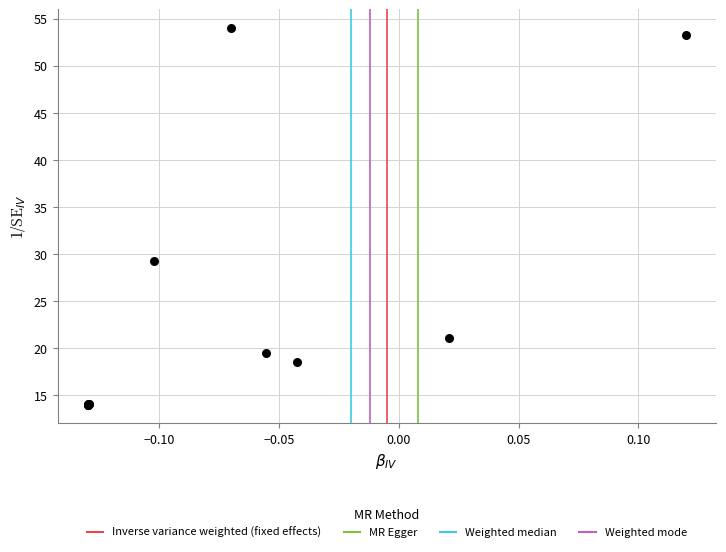

What Y value in the scatter plot is closest to 34?

29.3